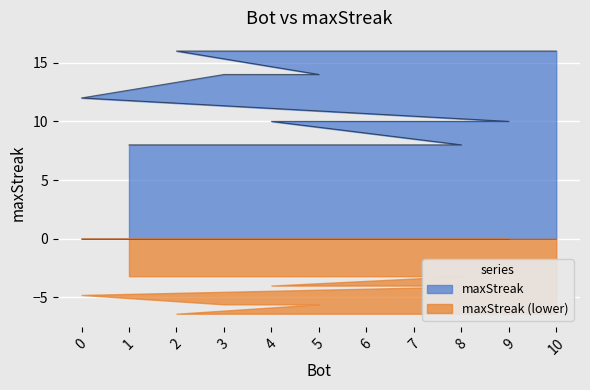

Is it true that the value at 3 is 23?

False